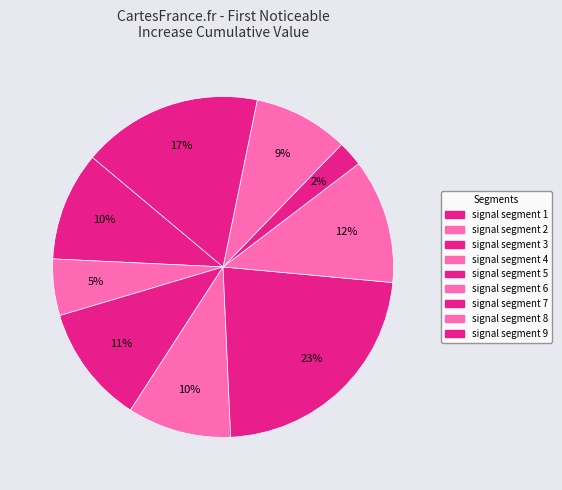

Count the number of slices in the pie.

9